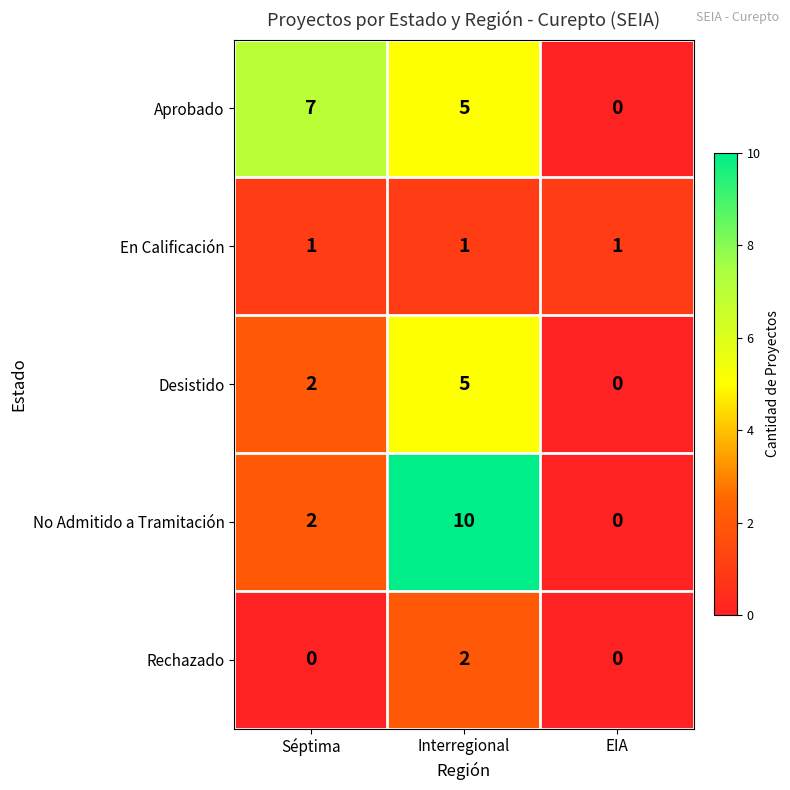

What value does the Aprobado series have at Séptima?

7